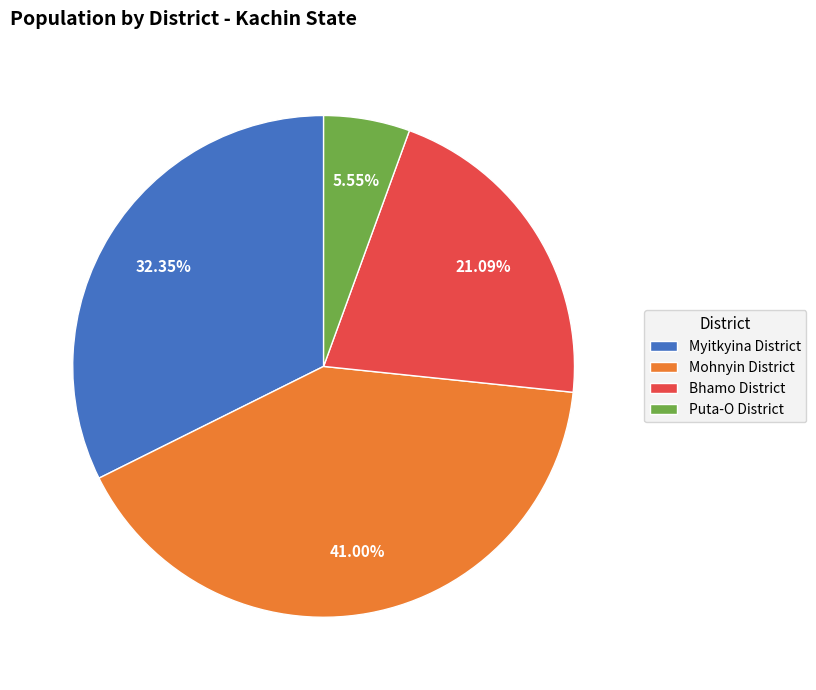

Is there a majority slice in this chart?

No